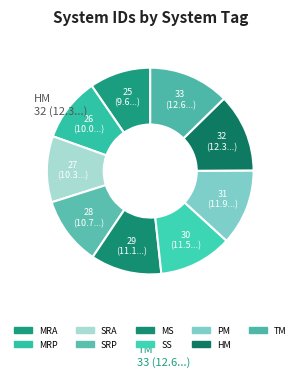

Count the number of slices in the pie.

9